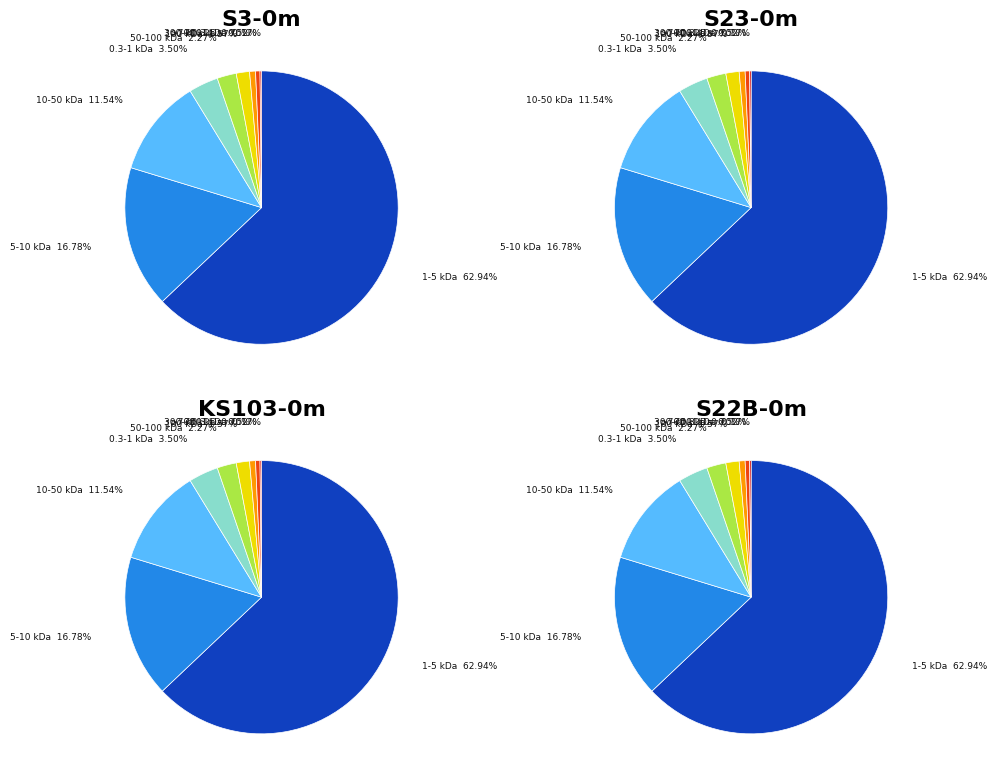

True or false: D25 accounts for 24% of the total.

False